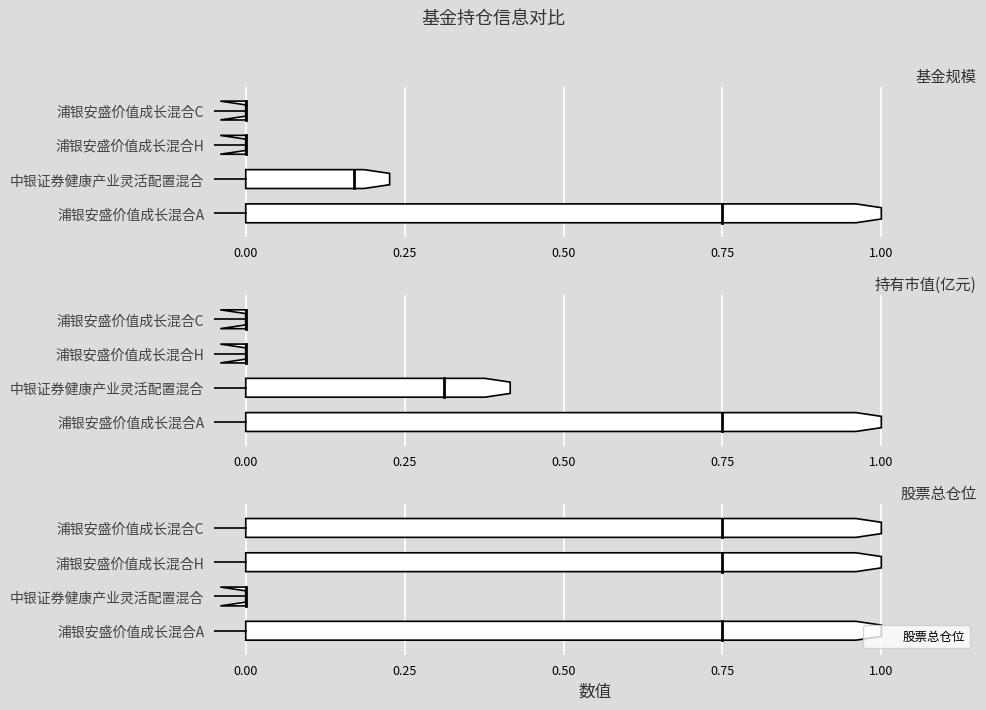

How many categories are shown in the chart?

4